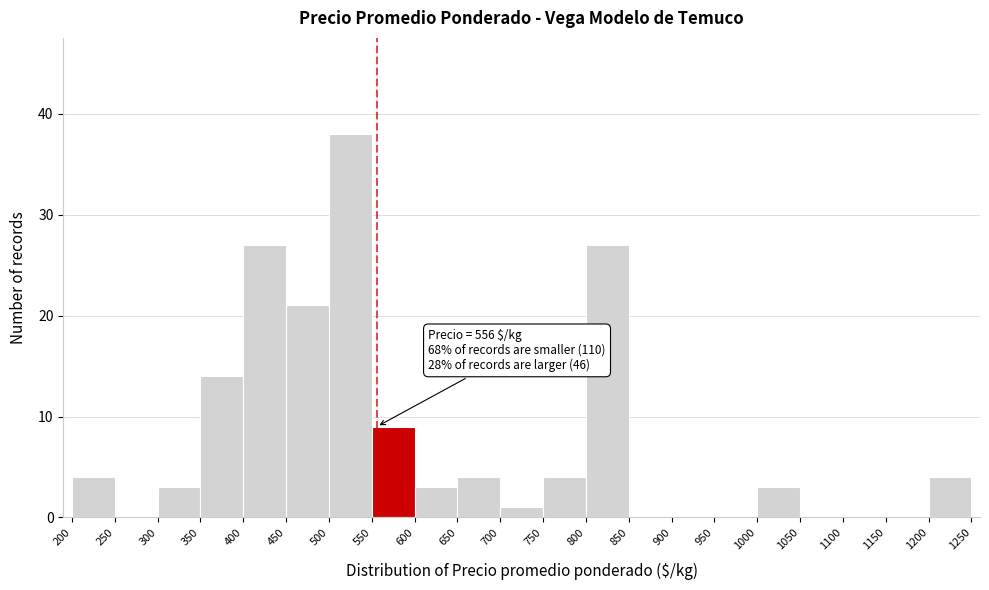

Which range on the x-axis has the tallest bar?

500 to 550